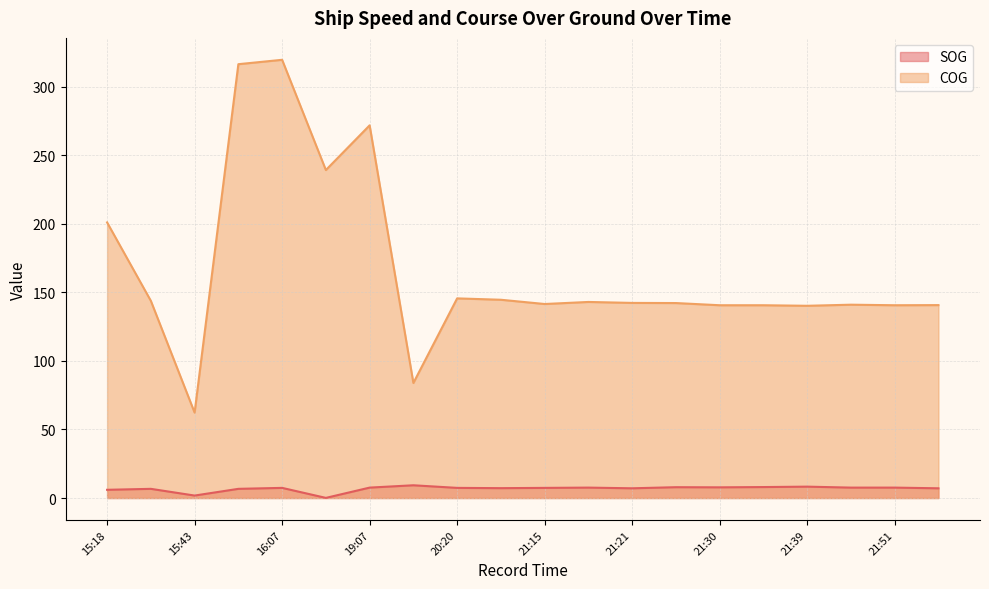

At which category does SOG reach its first local valley?

15:43